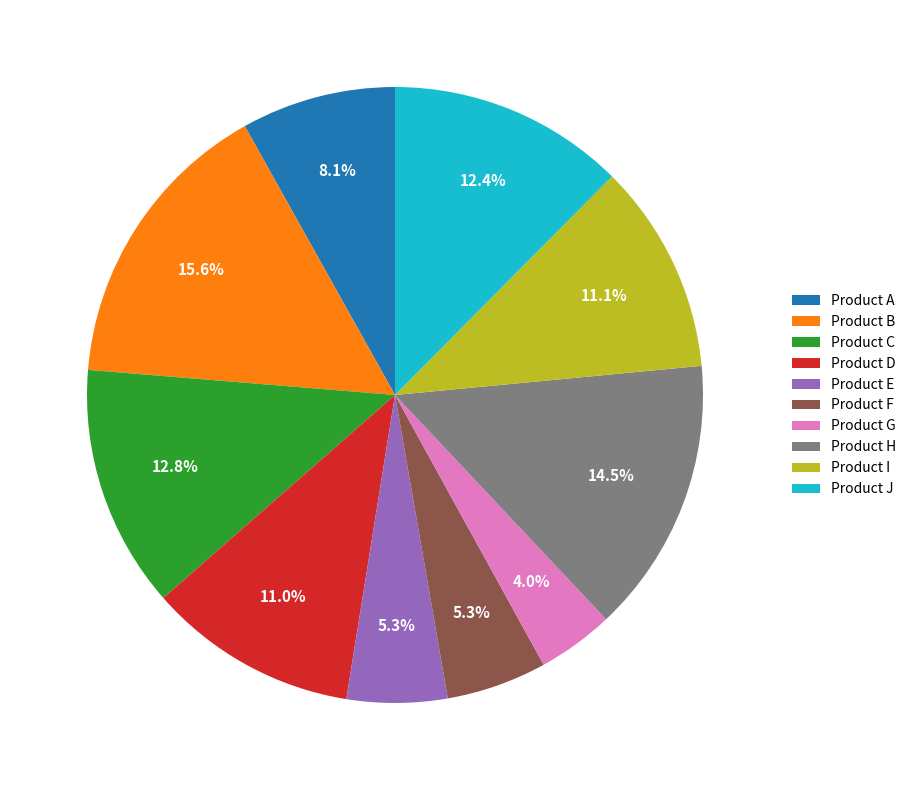

How many segments does this pie chart have?

10